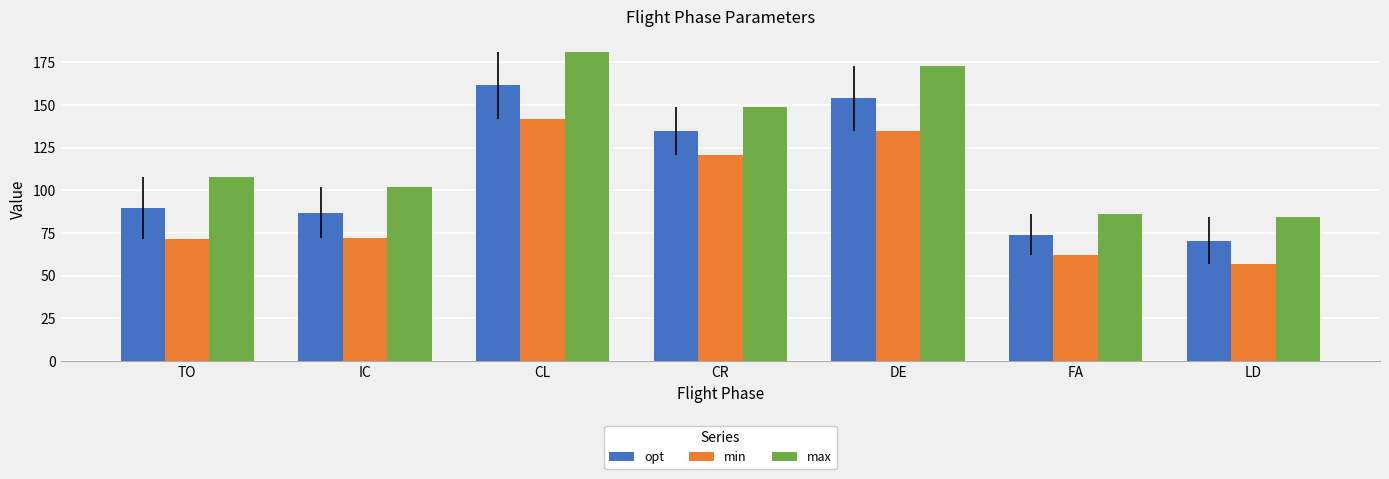

At which label does min reach its minimum?

LD